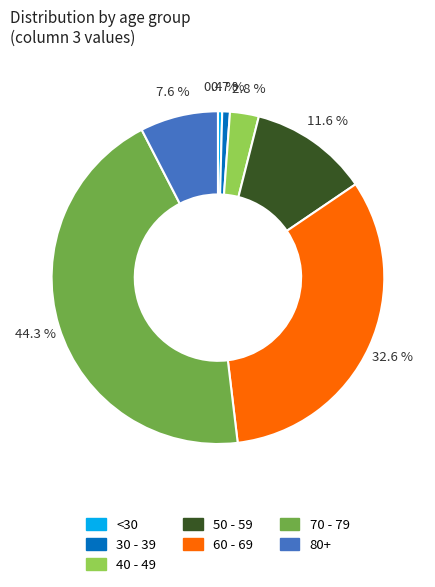

Does 30 - 39 account for over 50% of the chart?

No